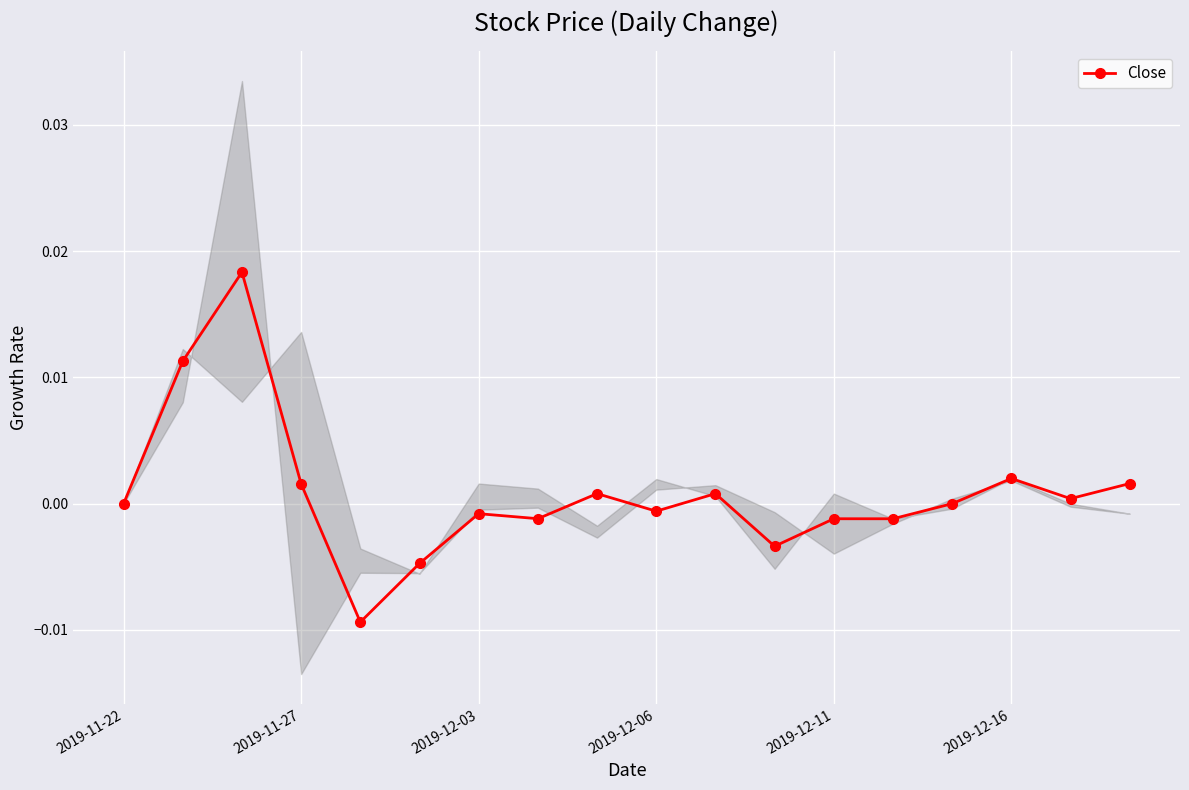

True or false: Close has more than 1 points higher than both neighbors.

True